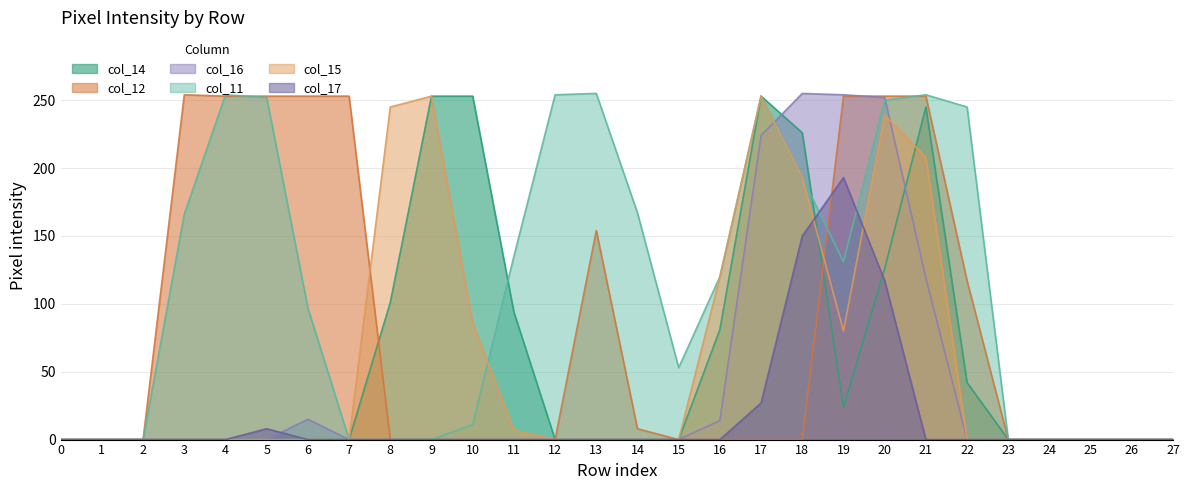

Which series has the largest total across all categories?

col_11